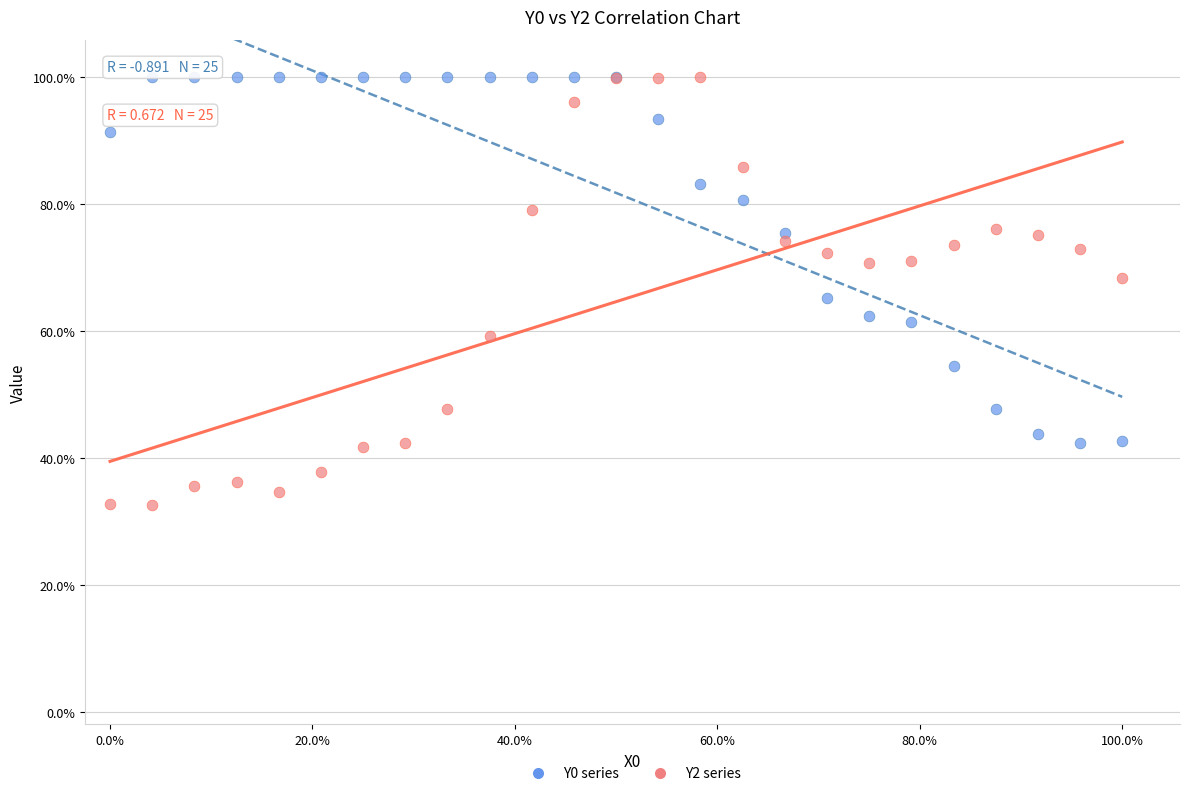

What are all the series names shown in the legend?

Y0 series, Y2 series